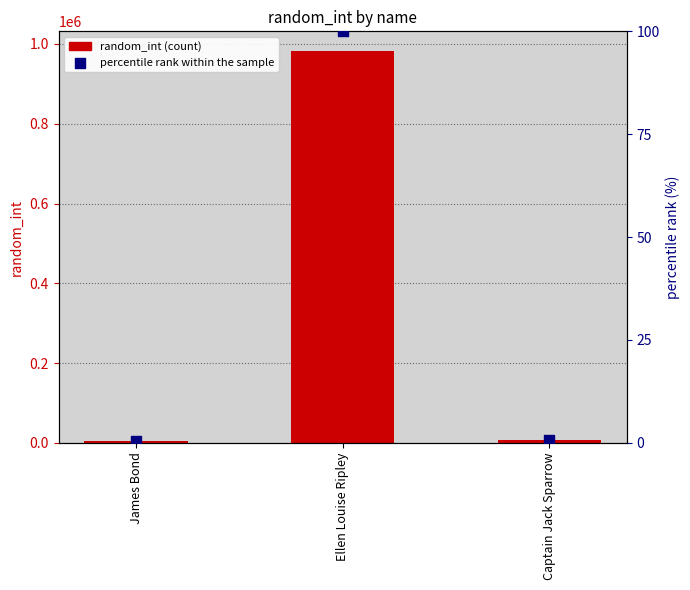

What are all the series names shown in the legend?

random_int, percentile rank within the sample